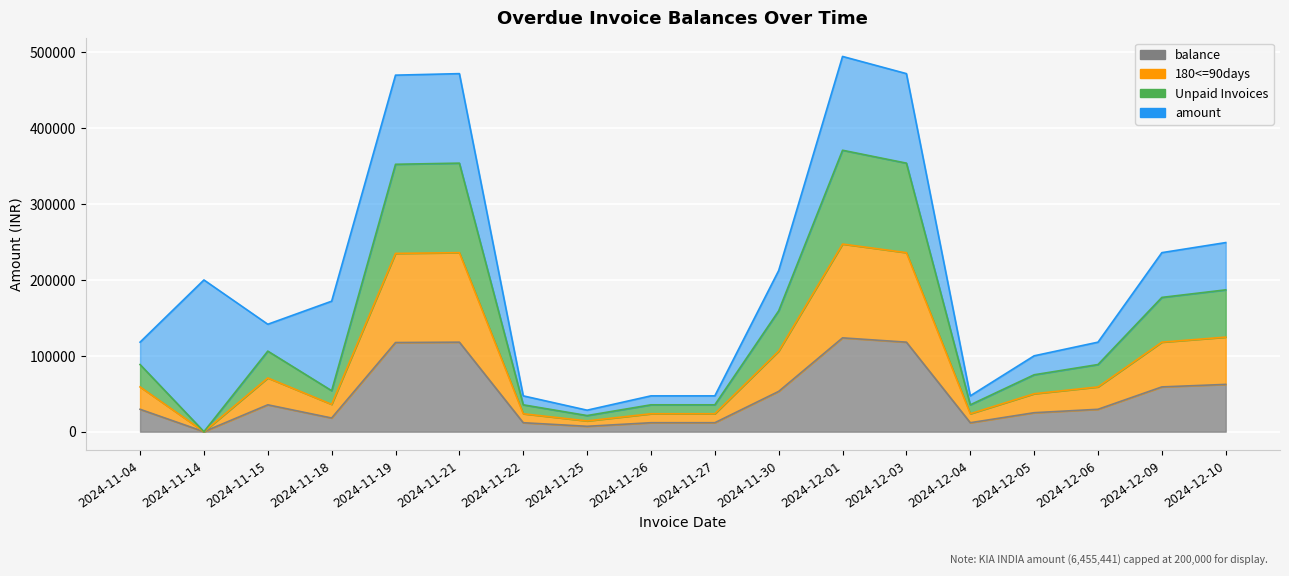

True or false: 180<=90days and Unpaid Invoices cross at least once.

False